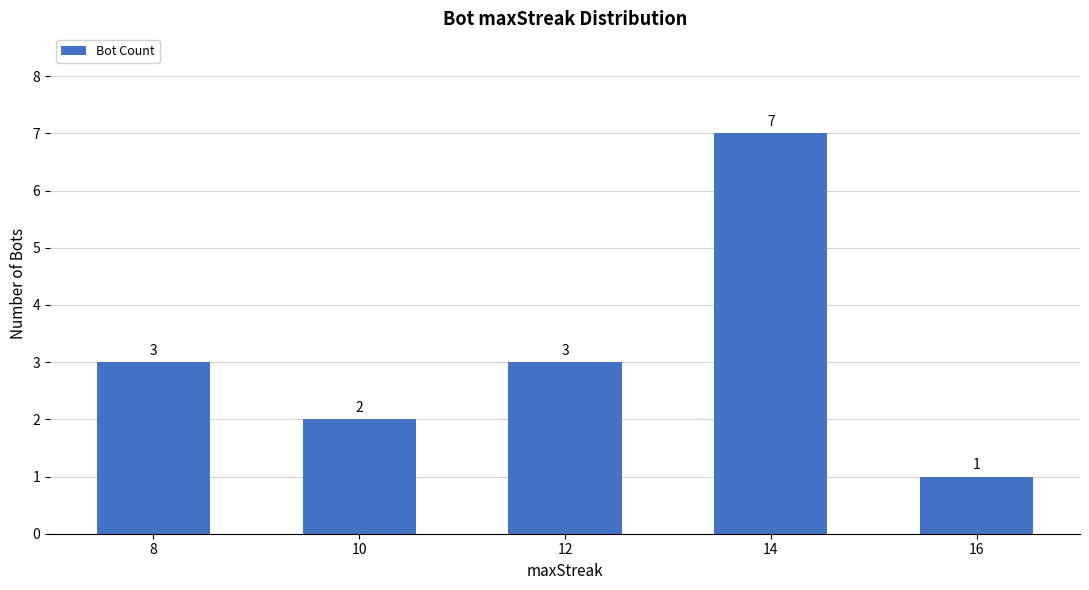

How many values are between 2 and 3?

3